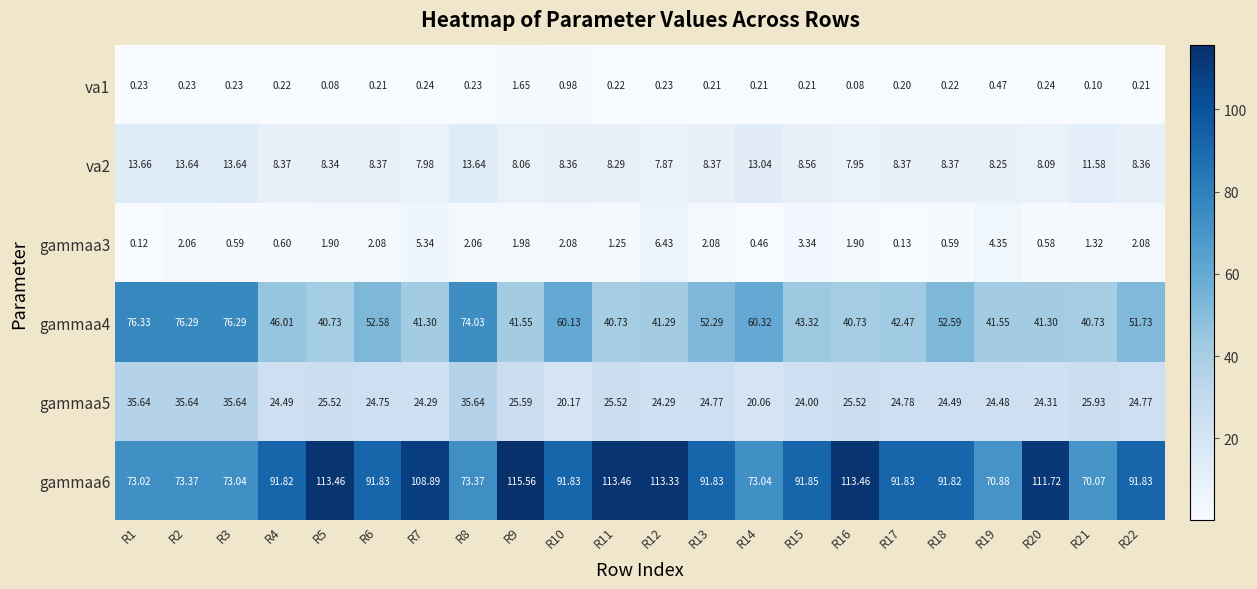

Is the value of va1 at R16 greater than the value of gammaa3 at R1?

No